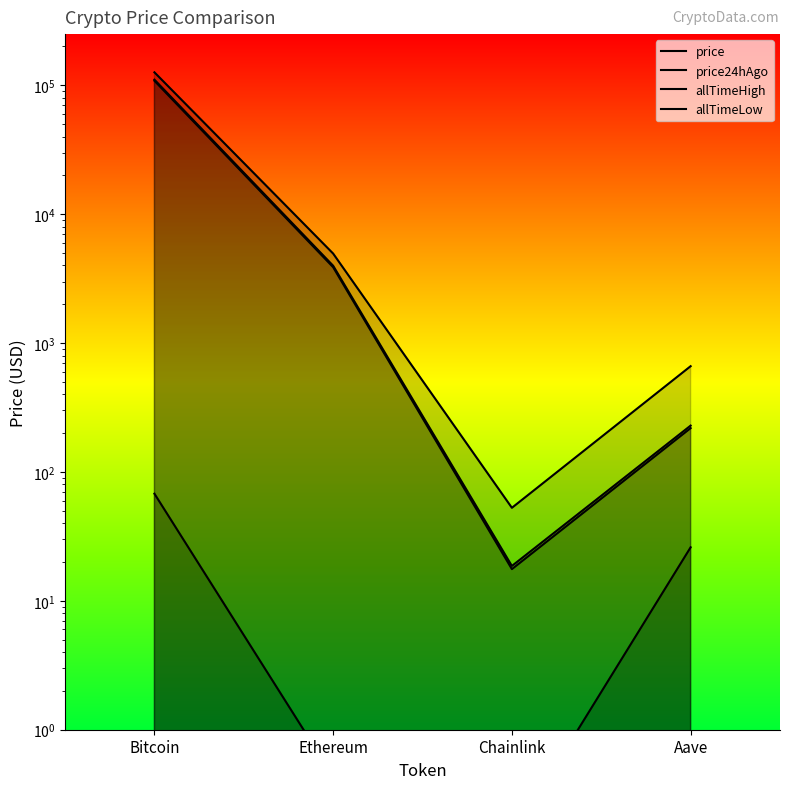

What is the label of the 2nd point from the left?

Ethereum